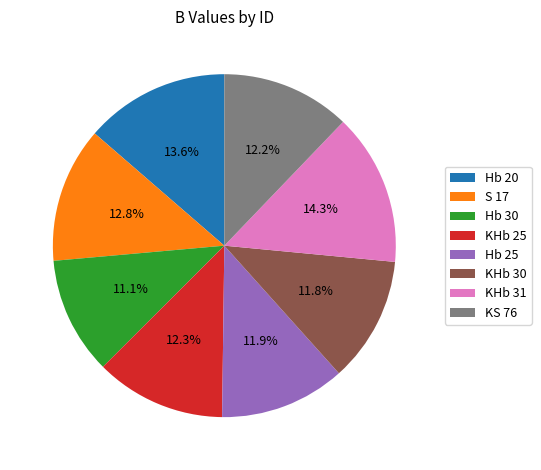

To the nearest percent, what is the average slice percentage?

12%